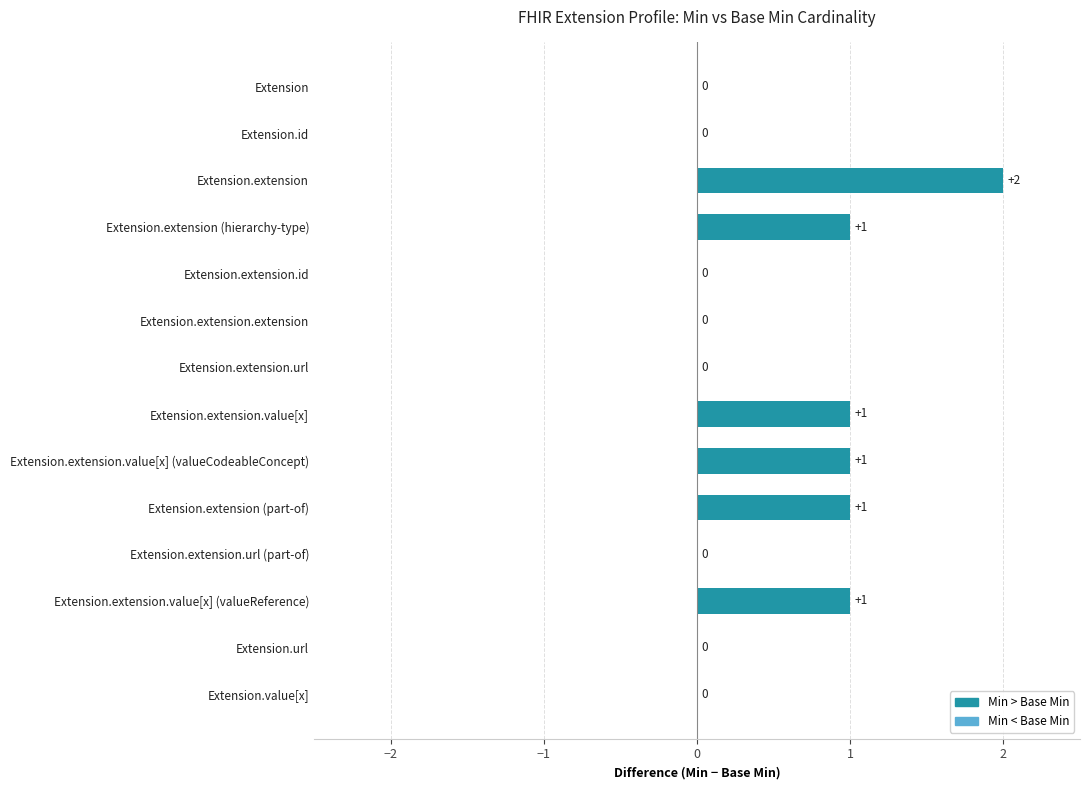

How many data points does each series have?

14